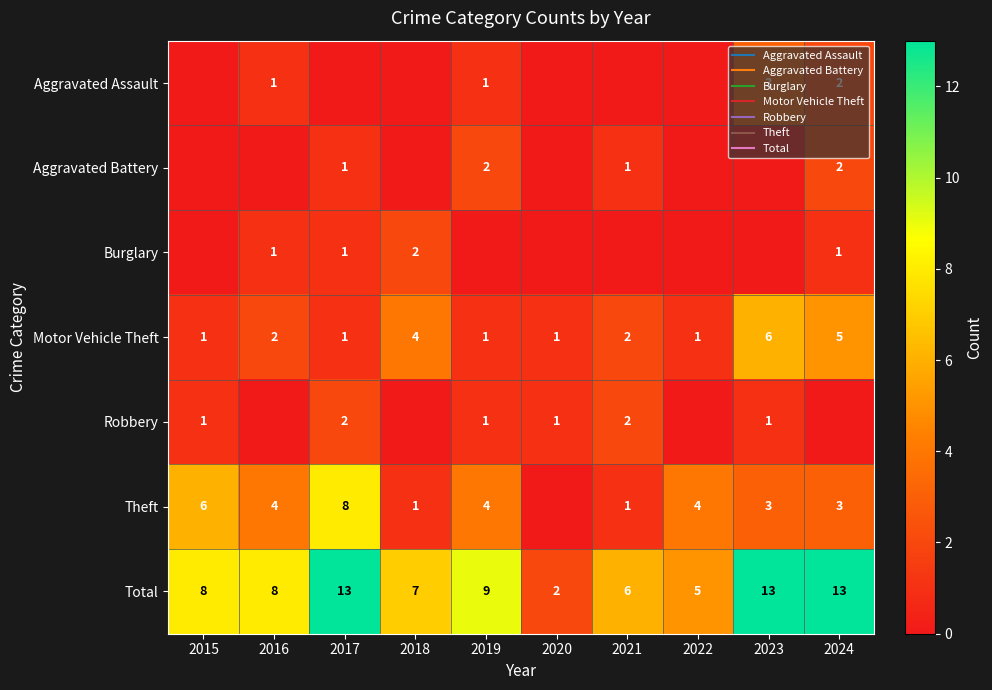

Count the number of data series in this chart.

7